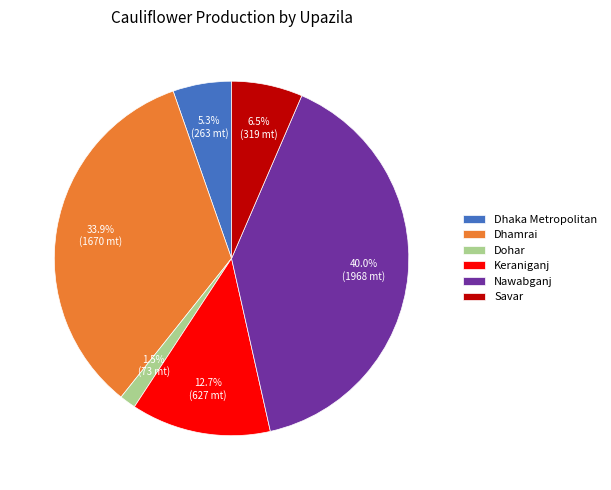

Is it true that Keraniganj is 13% of the pie?

True